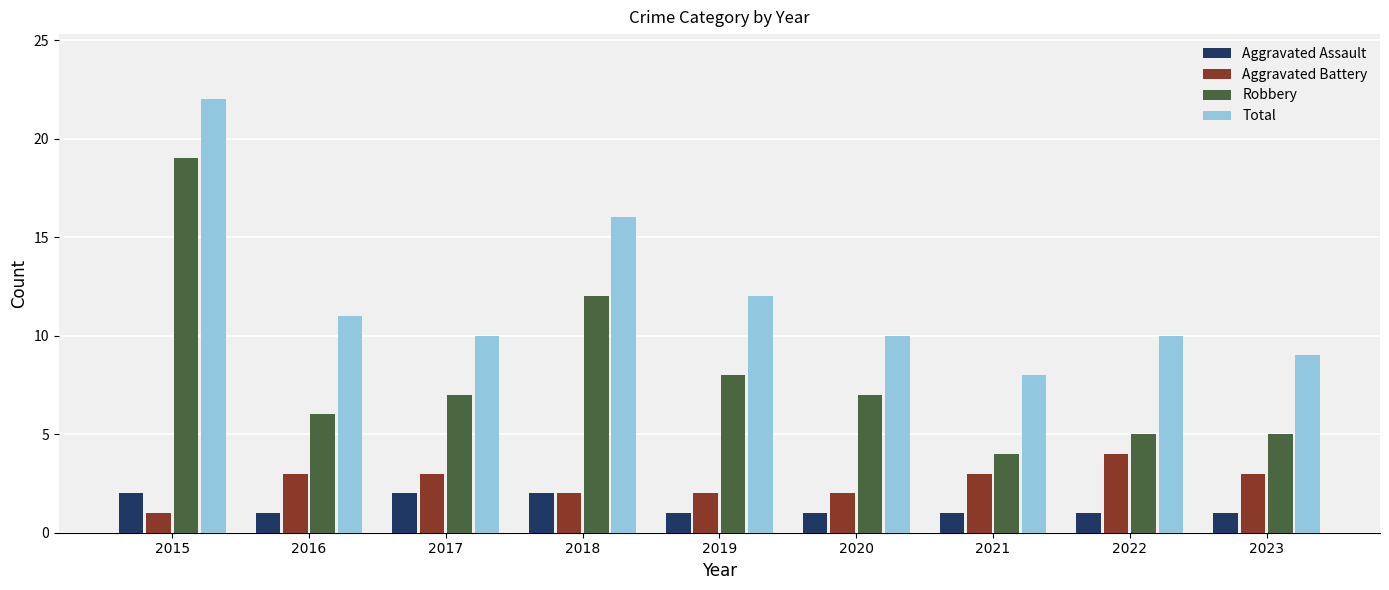

What is the spread (max minus min) of values at 2018?

14